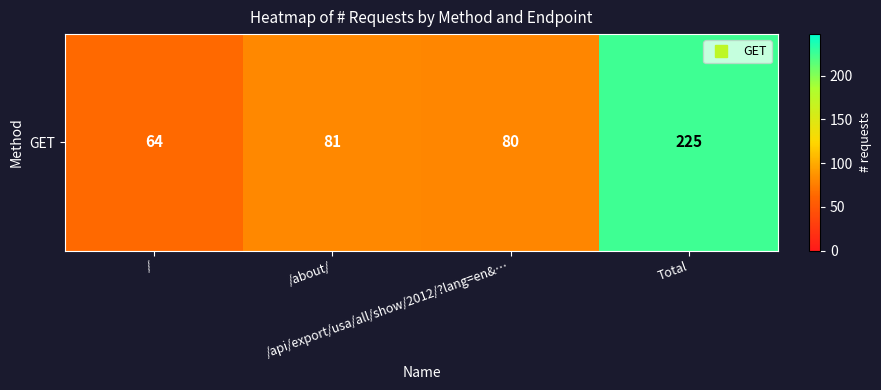

List the labels in order of value, smallest first.

/, /api/export/usa/all/show/2012/?lang=en&…, /about/, Total